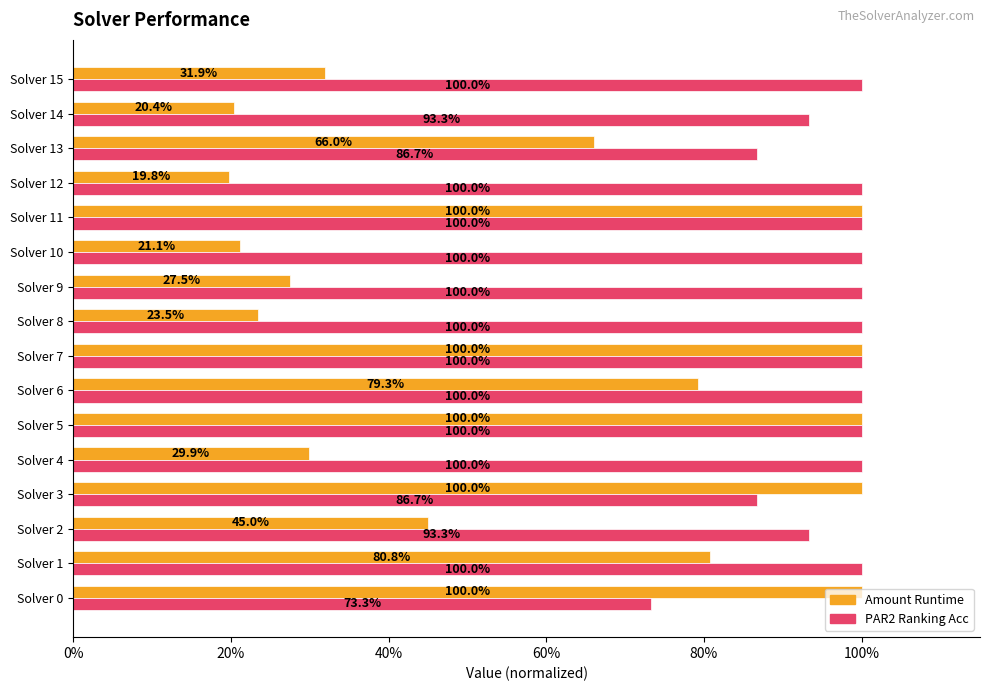

Is it true that par2_ranking_acc equals 0.6 at Solver 10?

False